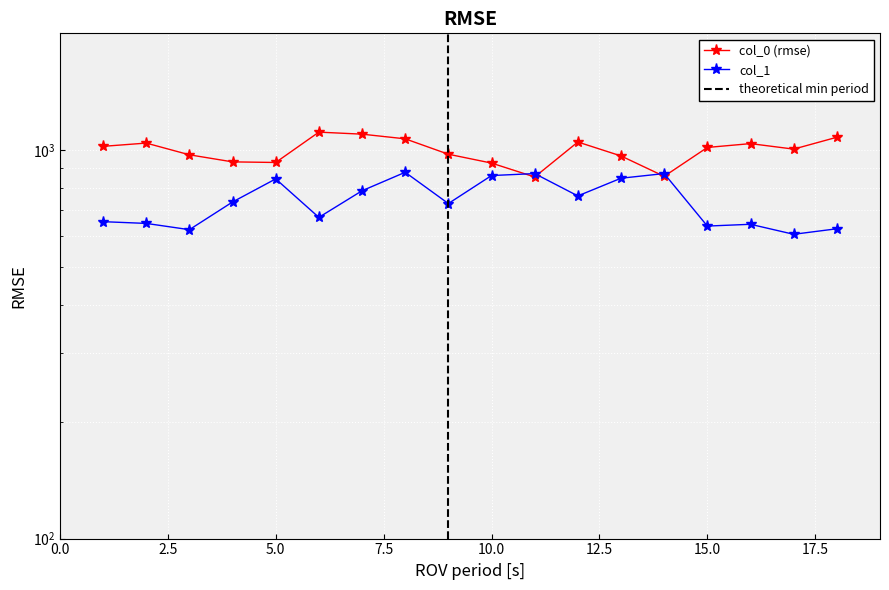

Which series ends up on top after the final intersection of col_1 and col_0?

col_0